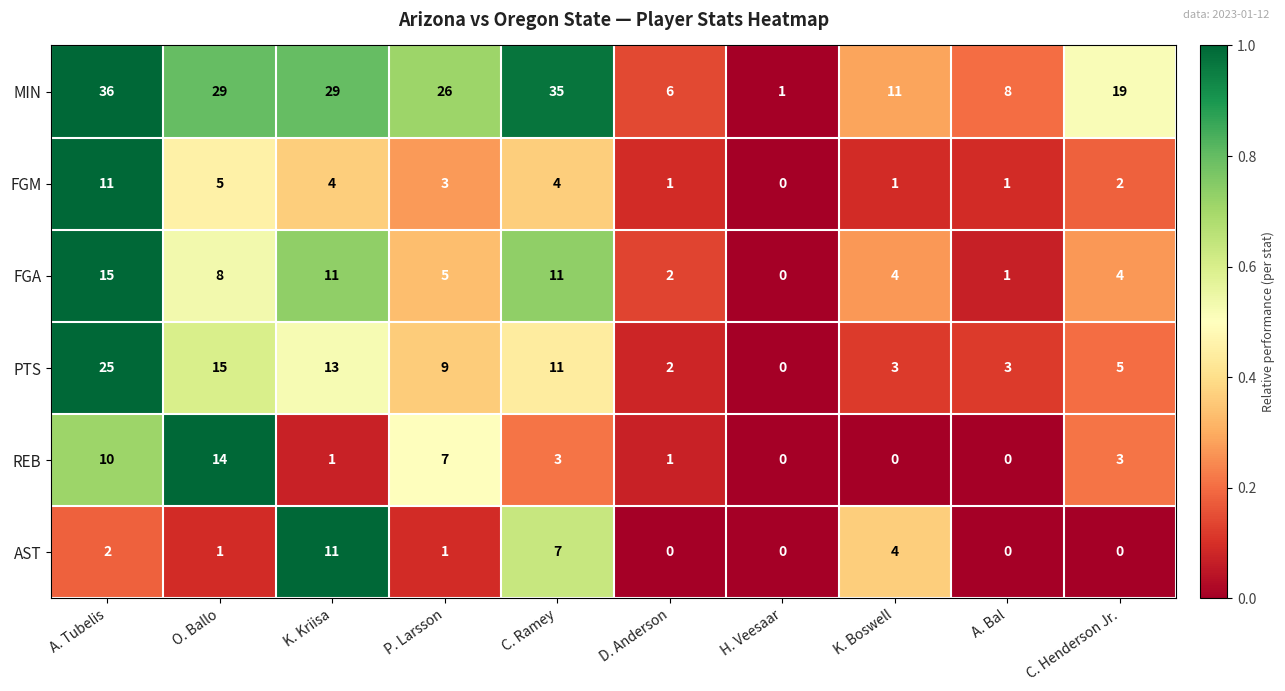

Which category has the highest value in the PTS series?

A. Tubelis